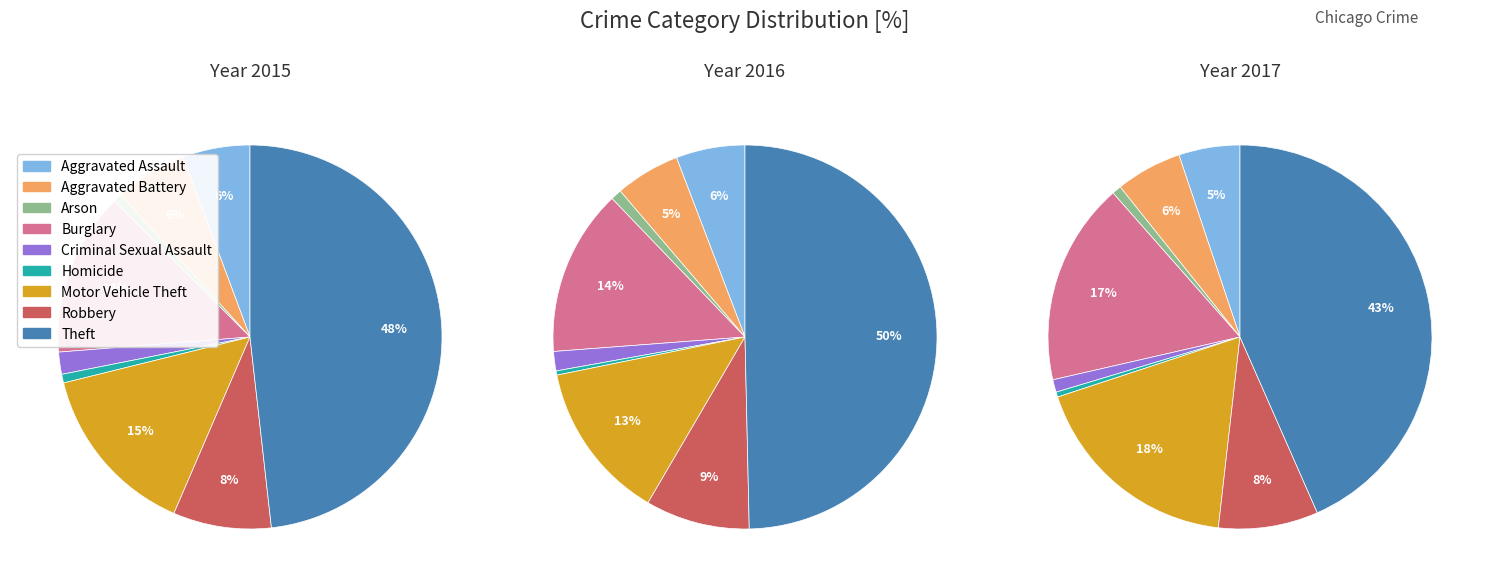

Which slice is the largest?

Theft